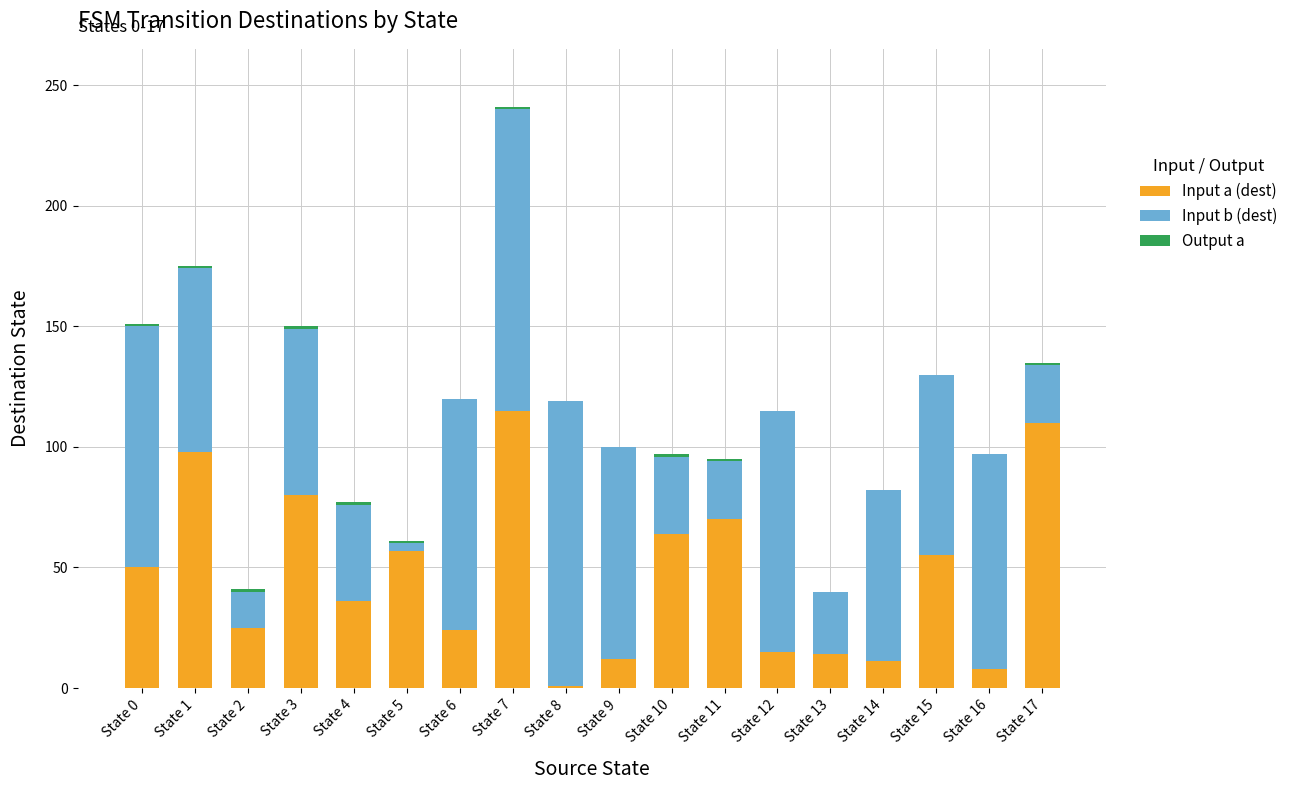

Are the bars grouped side by side (vs. stacked)?

No